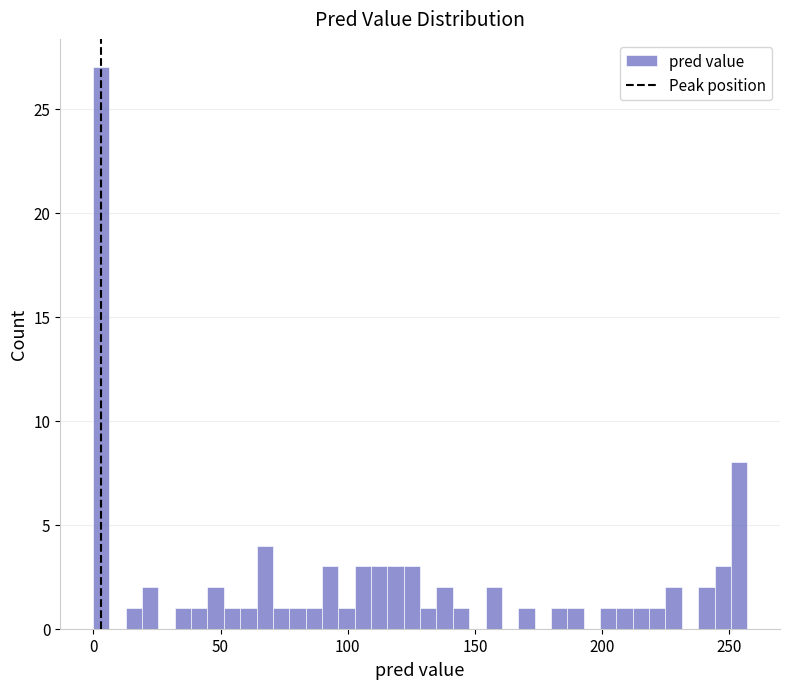

Around what value on the x-axis is the tallest bar? Give the approximate position of its centre, as read against the axis.

5